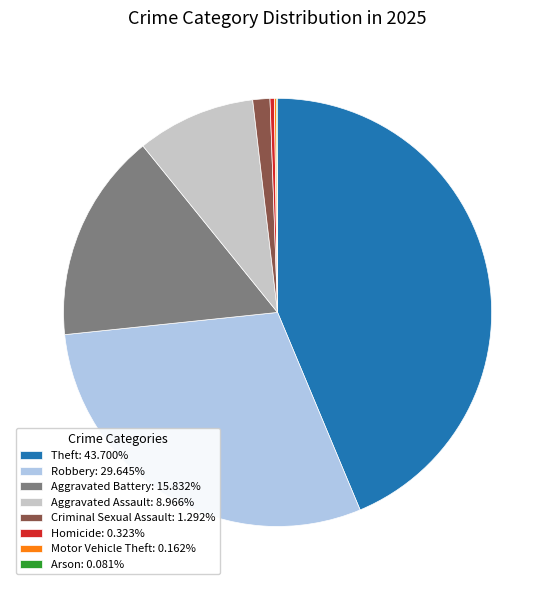

Approximately how many times larger is the value at Aggravated Assault: 8.966% compared to Aggravated Battery: 15.832%?

0.6